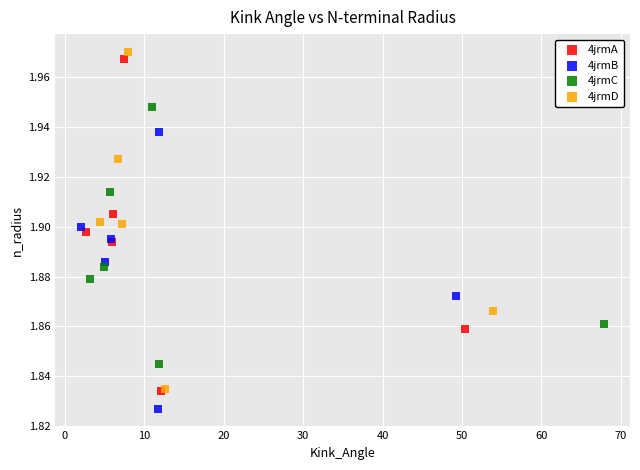

Which series reaches the minimum Y coordinate?

4jrmB